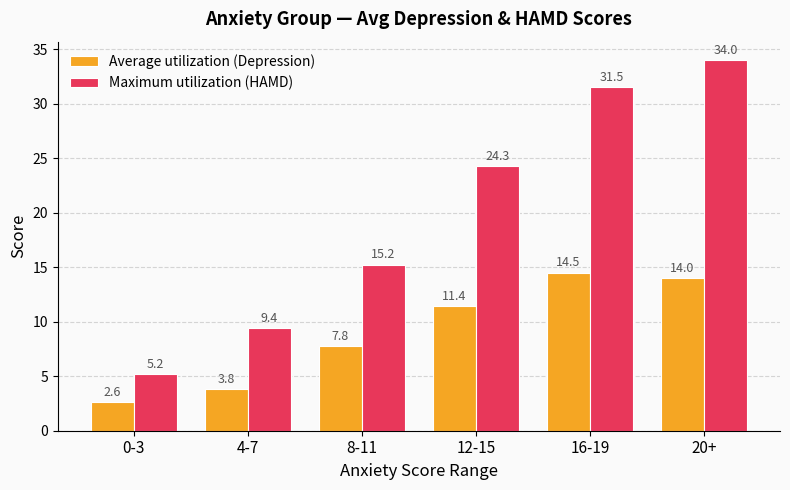

What is the sum of the Average utilization (Depression) values at 20+ and 8-11?

21.8